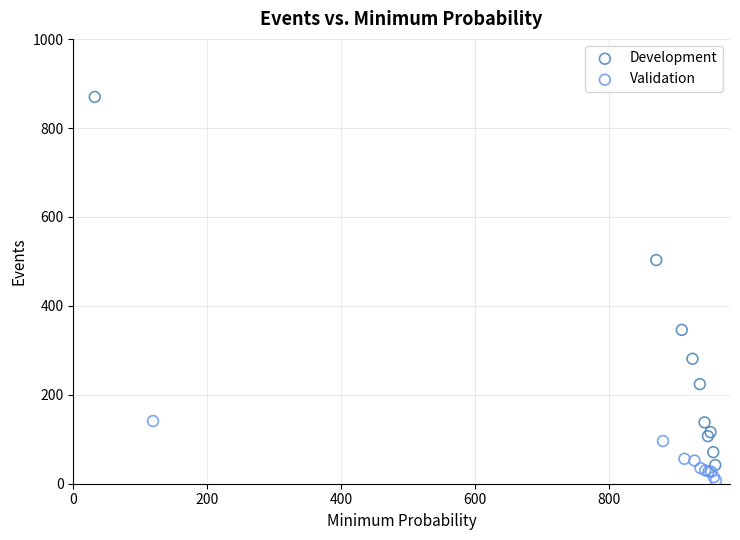

Which series contains the highest Y value?

Development